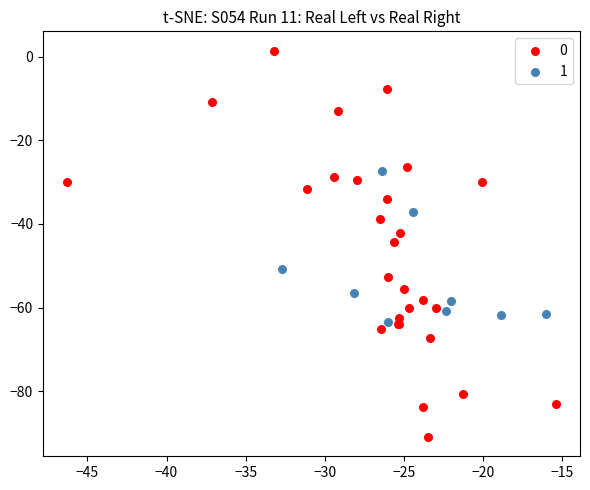

What are all the series names shown in the legend?

0, 1